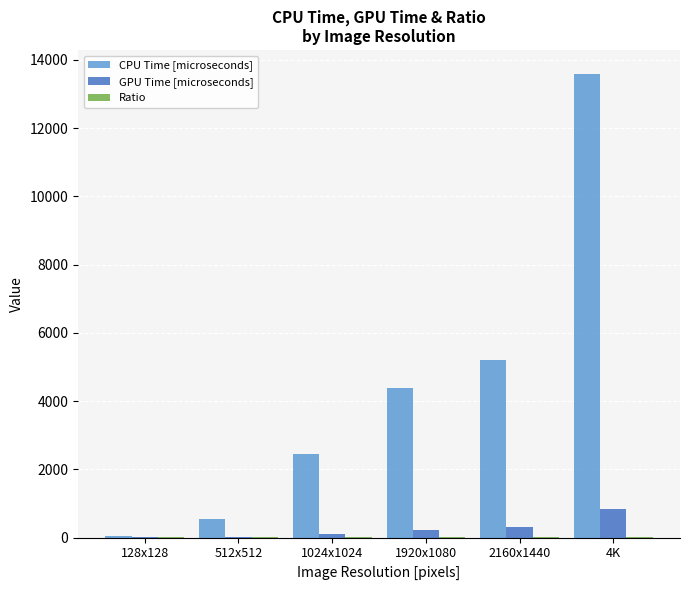

Which category has the highest value across all series?

4K